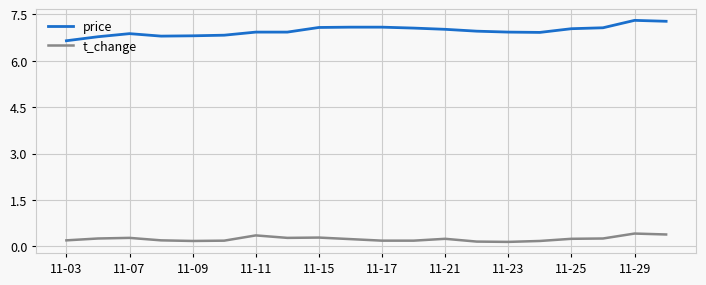

Which series has the largest total across all categories?

price